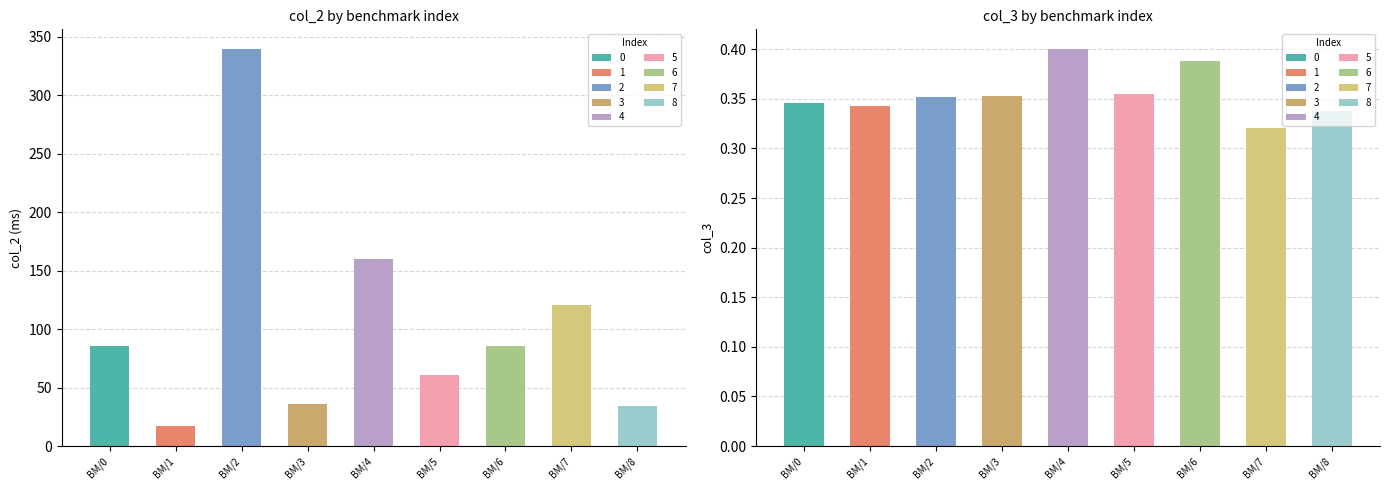

The col_2 series shows 85.4 at 0. True or false?

True